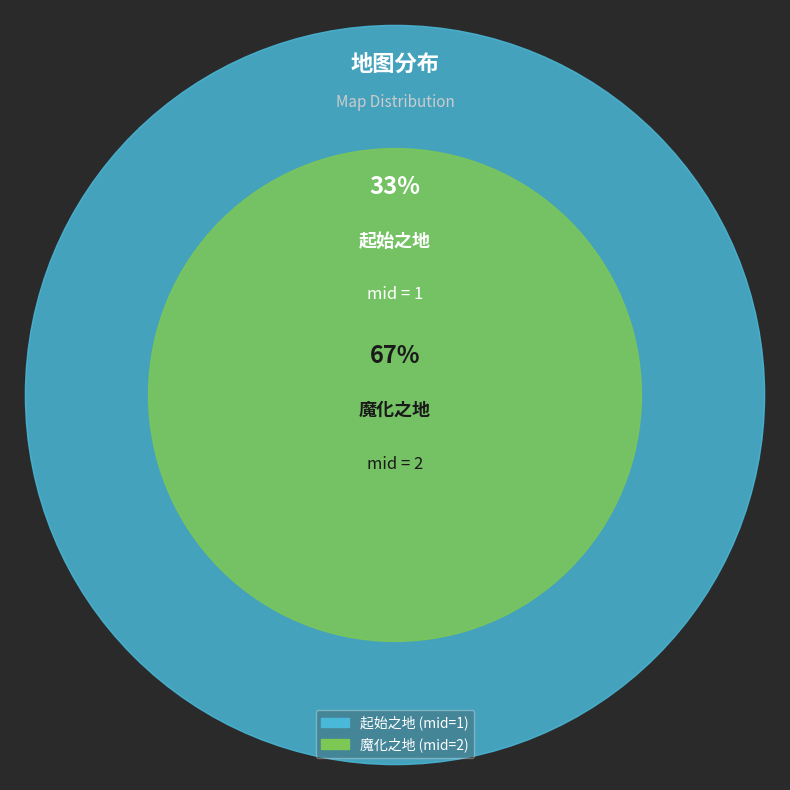

Is 魔化之地 the majority of the pie?

Yes